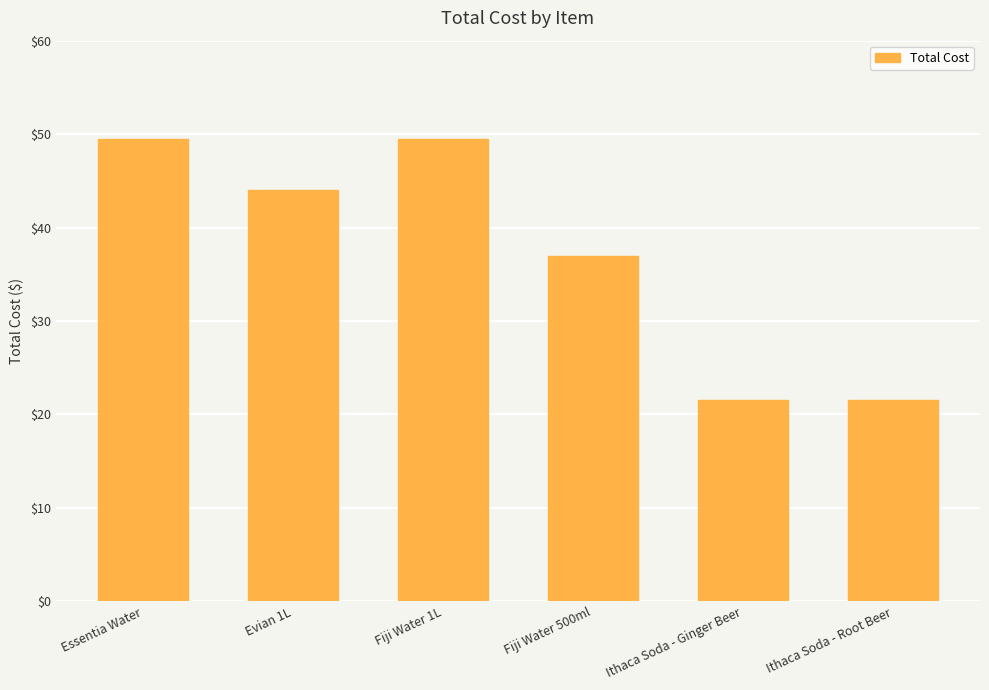

Which has a higher value, Fiji Water 500ml or Fiji Water 1L?

Fiji Water 1L